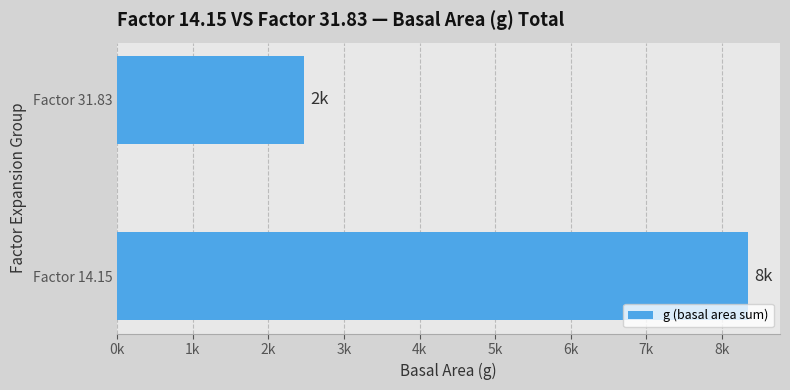

List the labels in order of value, largest first.

Factor 14.15, Factor 31.83